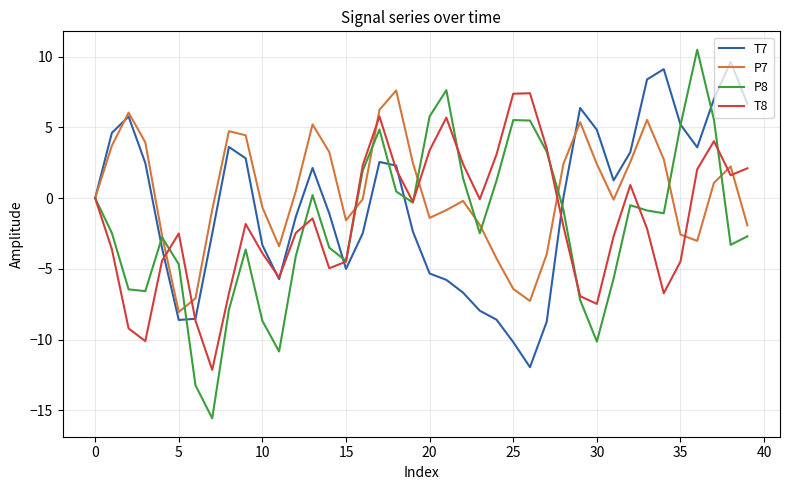

Which series has the widest spread of values?

P8